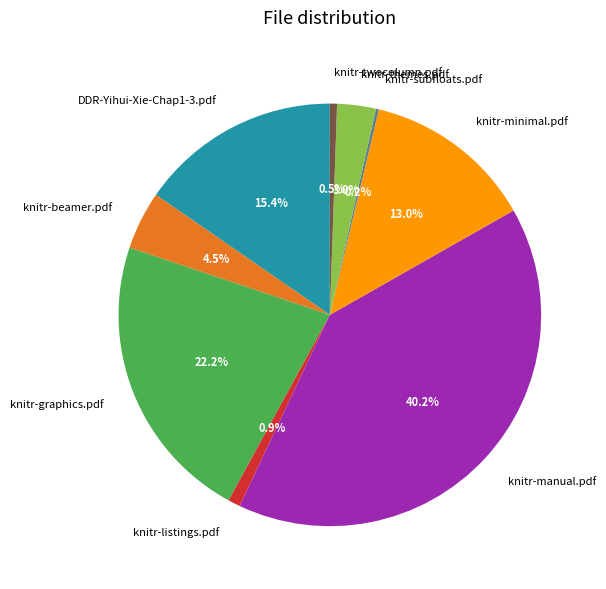

Is DDR-Yihui-Xie-Chap1-3.pdf the majority of the pie?

No